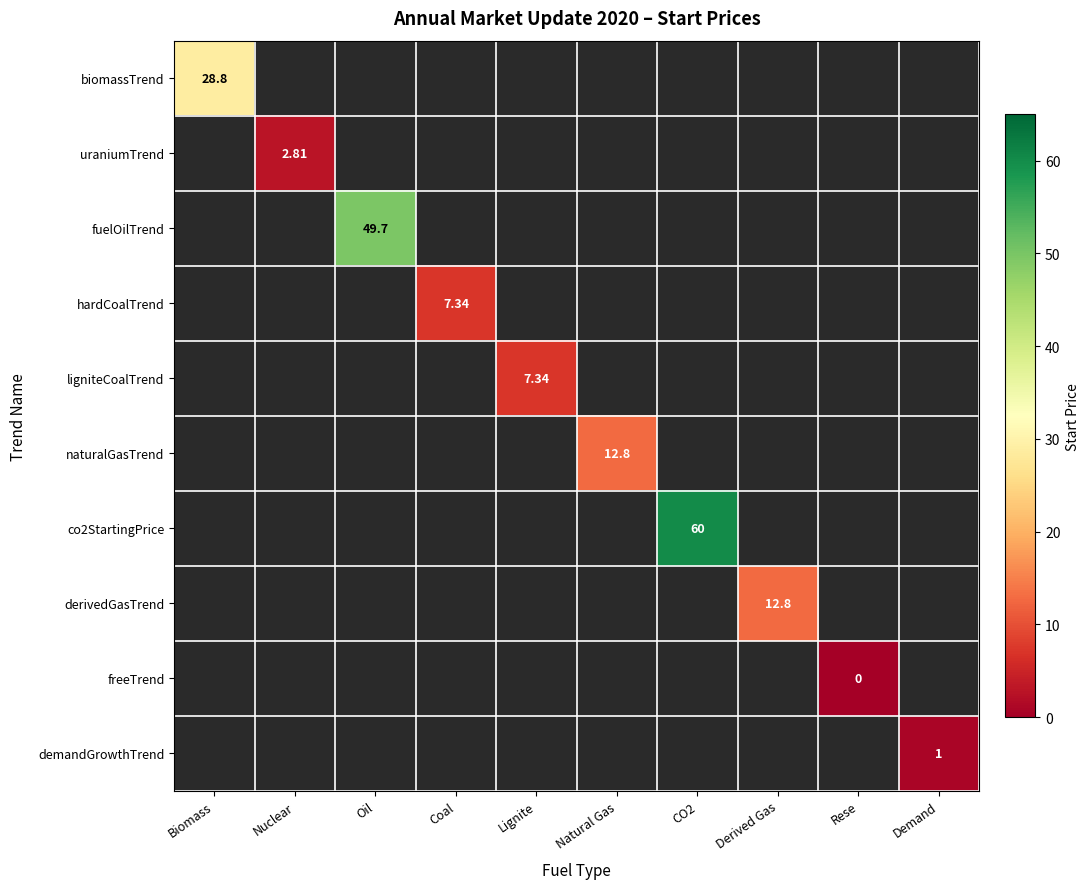

At how many categories does at least one series exceed 34?

2